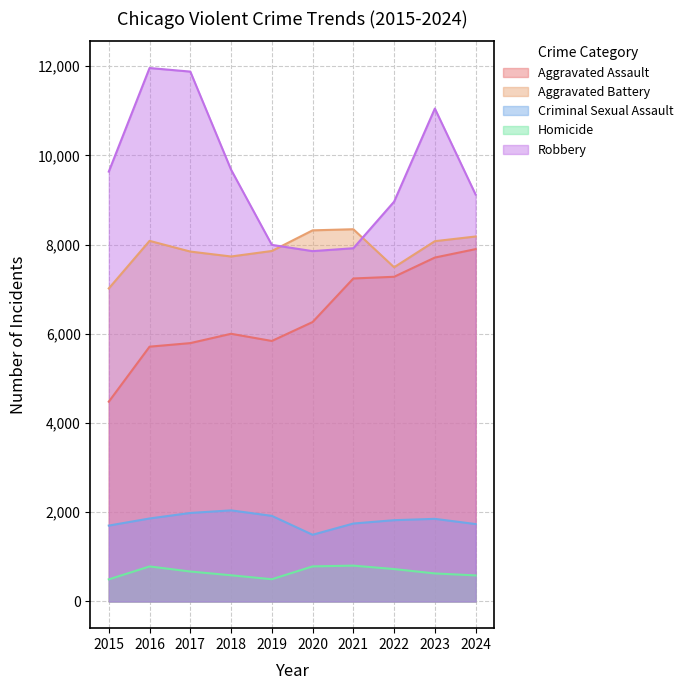

Which series has the largest total across all categories?

Robbery